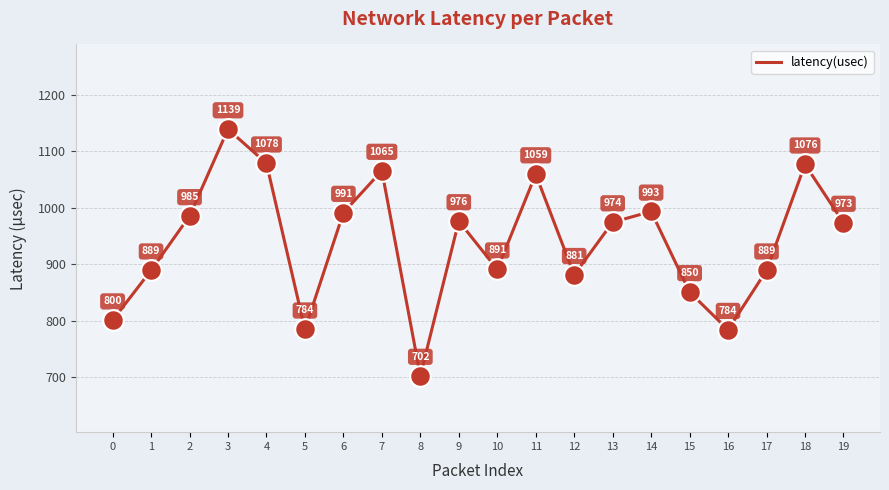

What is the change in value from 5 to 7?

+280.9